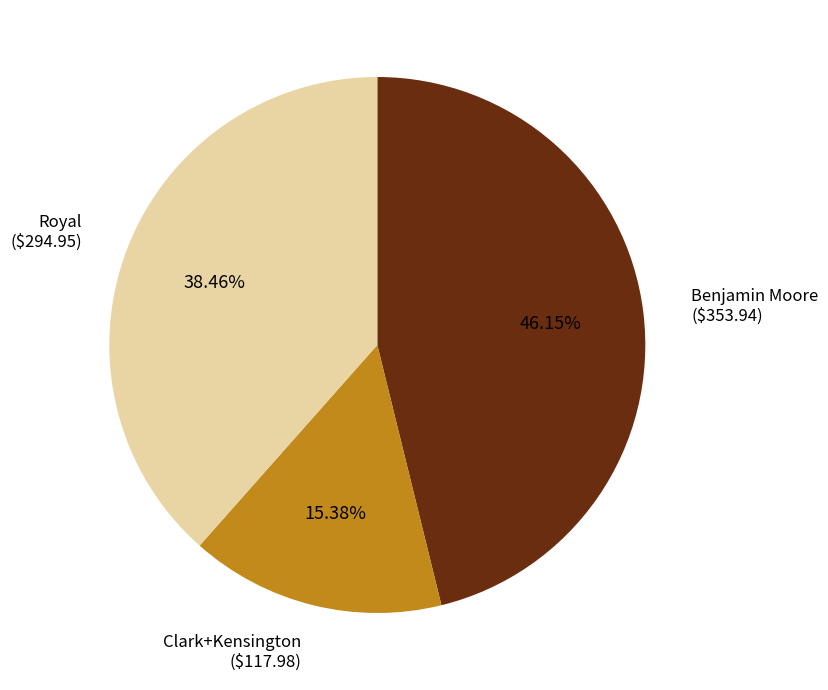

To the nearest percent, what portion does Benjamin Moore represent?

46%